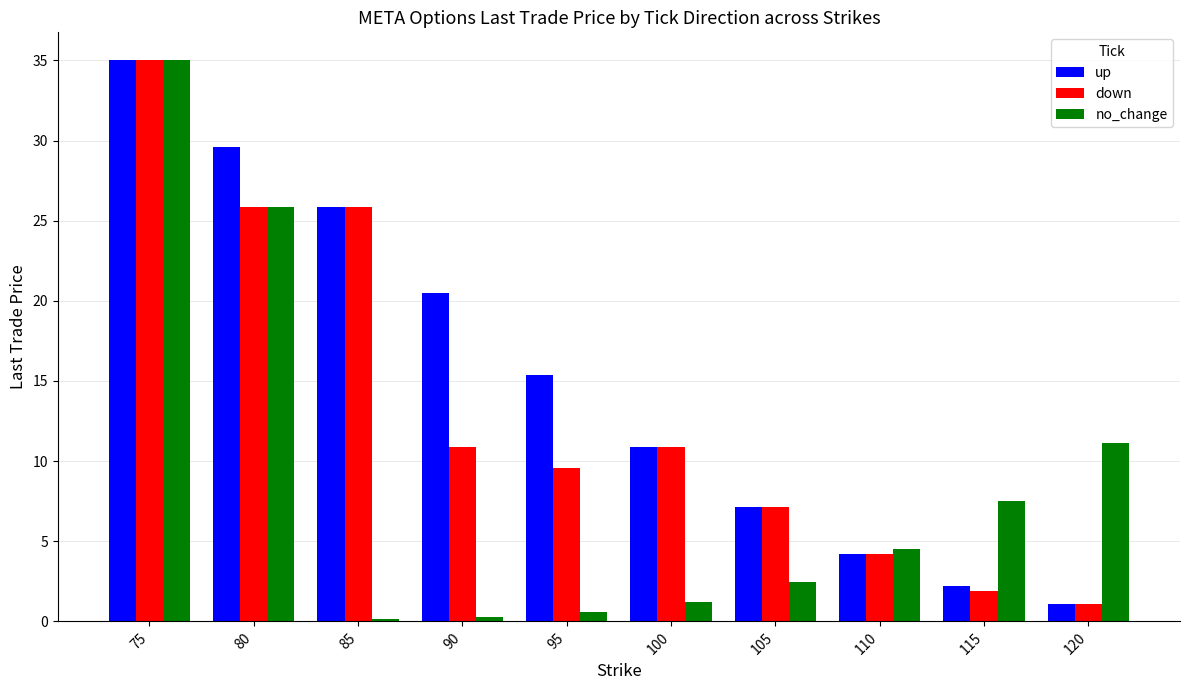

What is the difference between the maximum and minimum values in the up series?

33.9